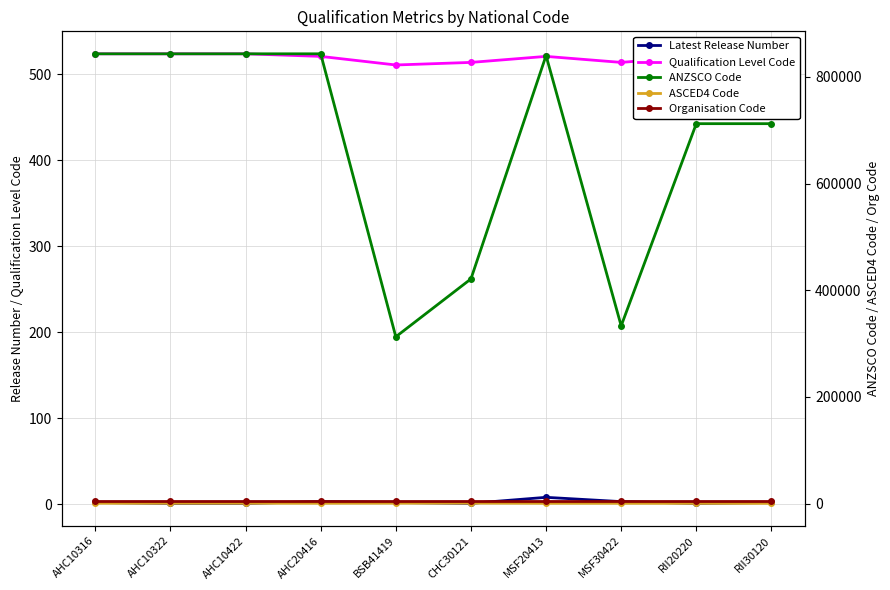

What is the average value of the Latest Release Number series?

2